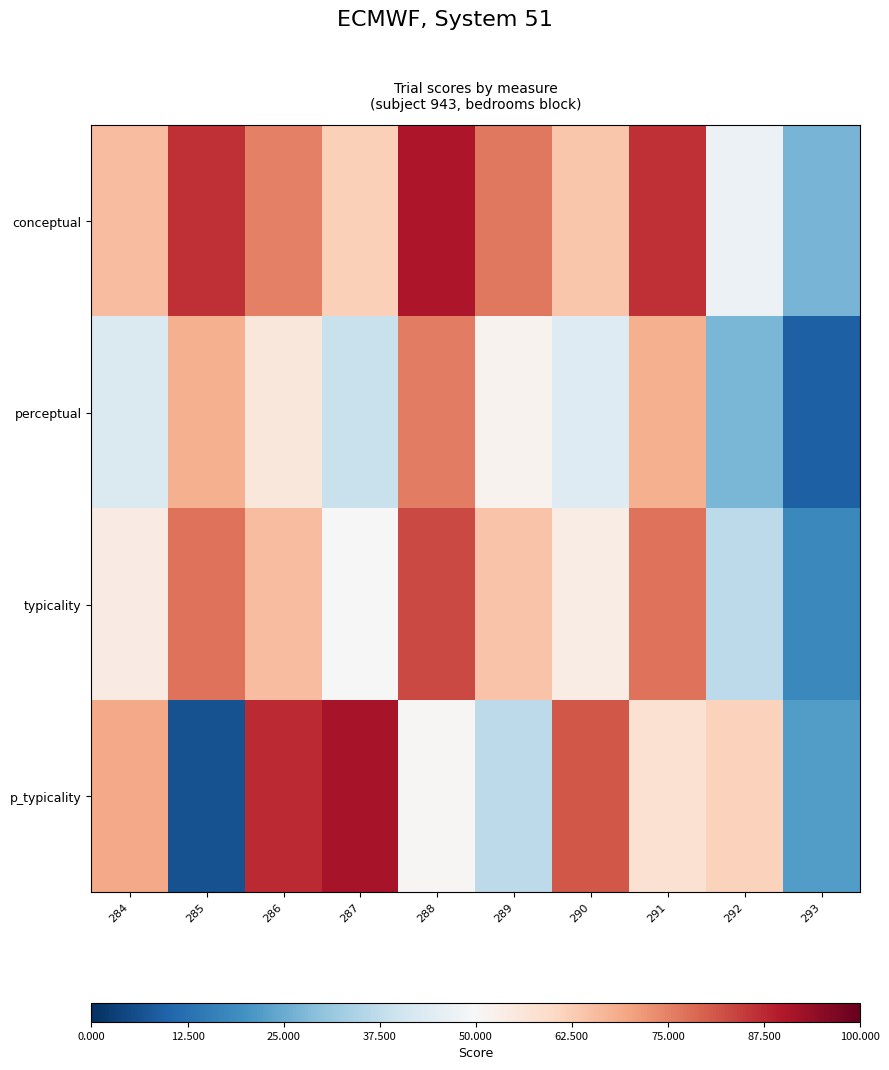

What is the greatest value displayed?

91.3